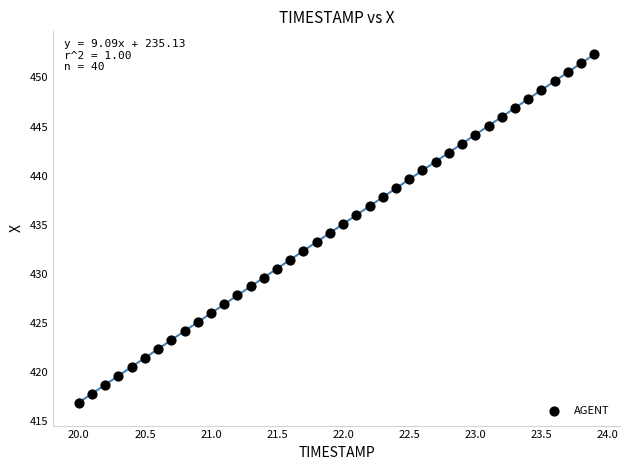

What is the range of X values (max minus min)?

3.9